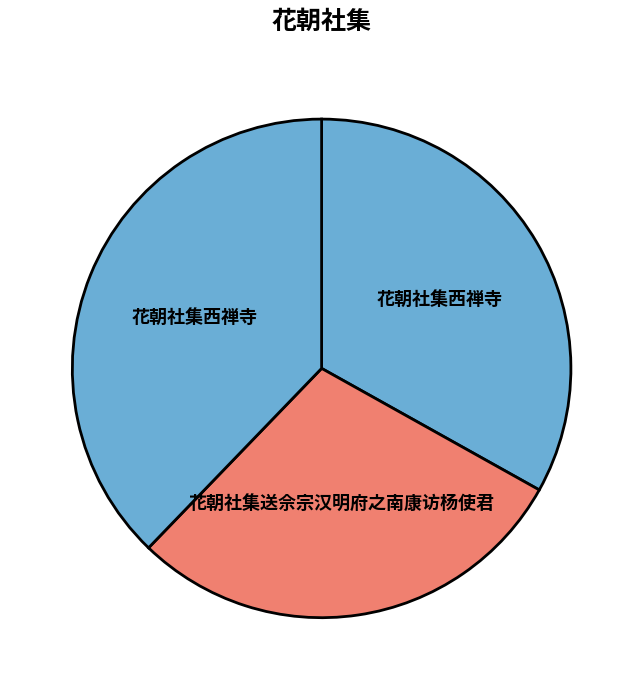

Which category has the smallest portion of the pie?

花朝社集送佘宗汉明府之南康访杨使君